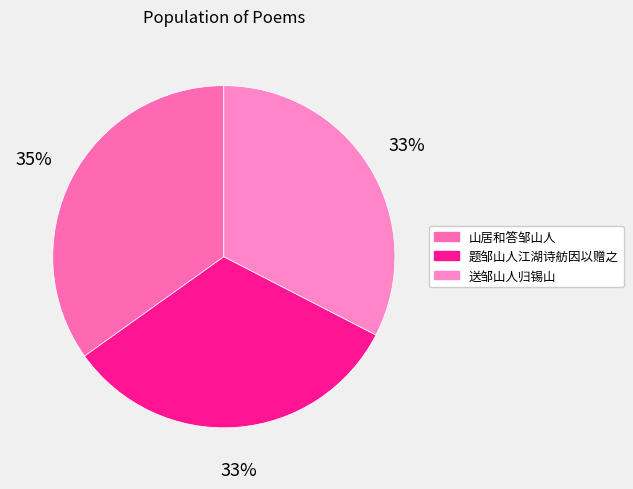

What percentage is the 送邹山人归锡山 slice, to the nearest percent?

33%